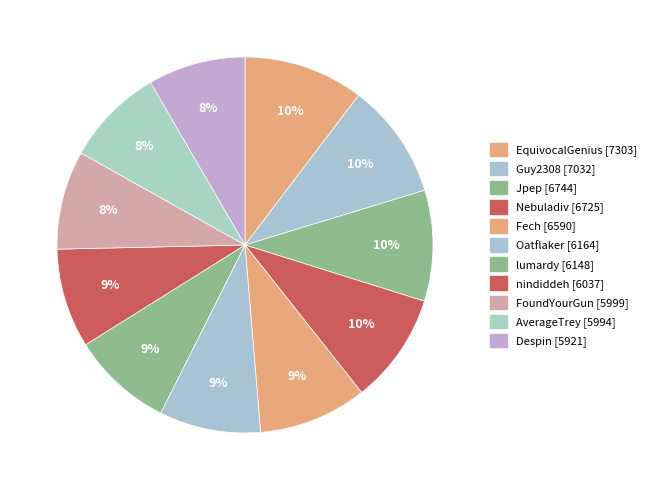

How many segments does this pie chart have?

11